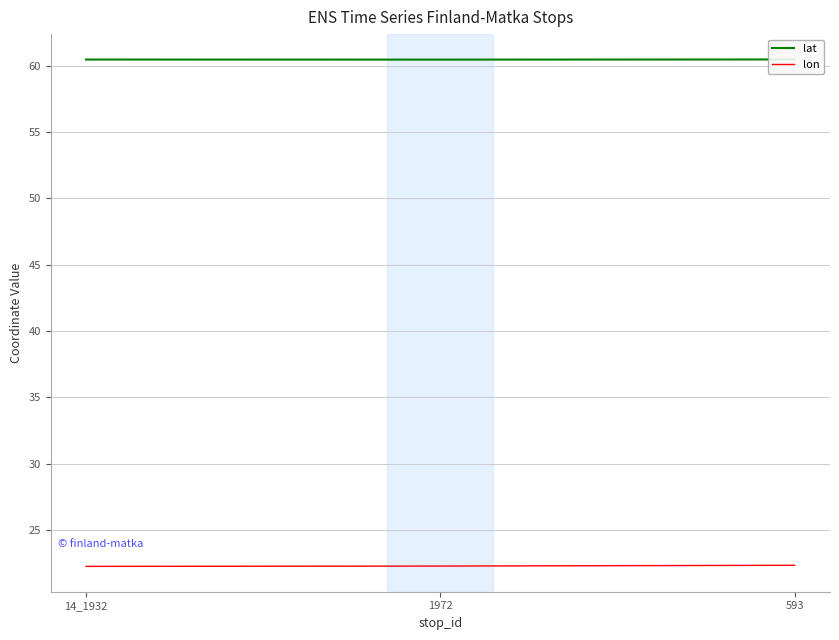

What is the minimum value for lon?

22.3